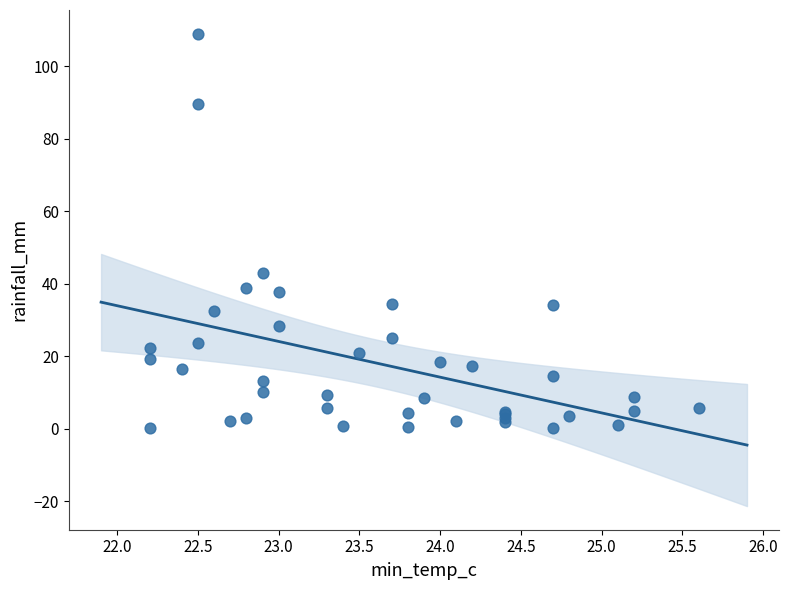

What Y value in the scatter plot is closest to 54?

43.0